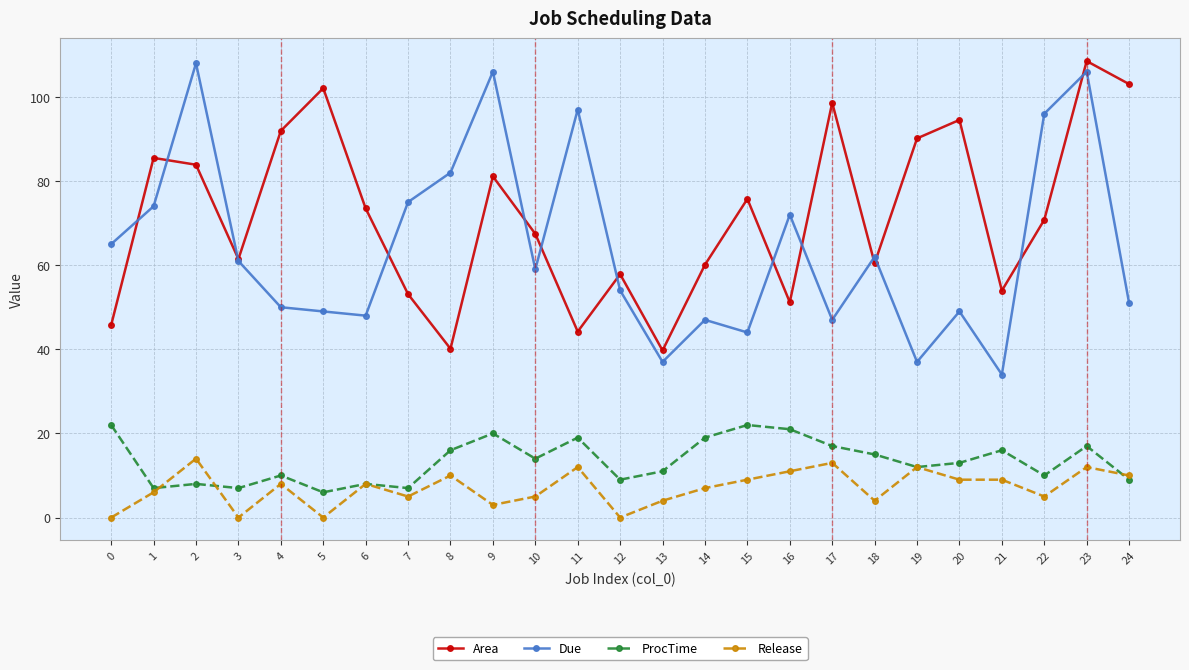

At 18, list the series in order from largest to smallest.

Due, Area, ProcTime, Release